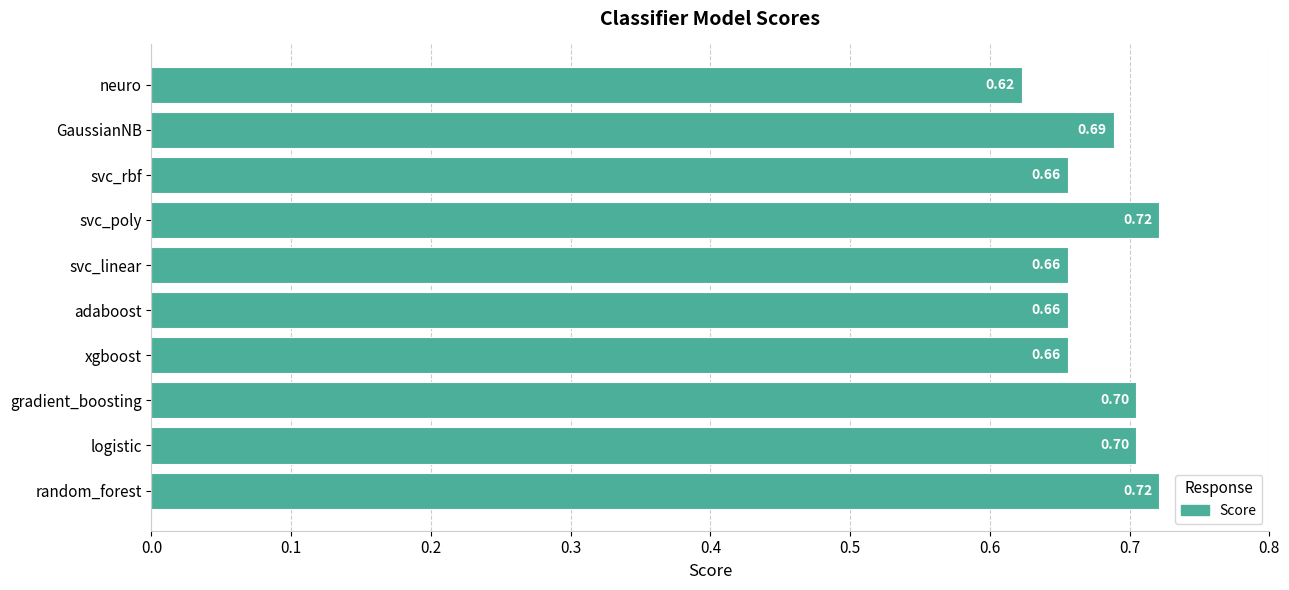

Which category has the lowest value across all series?

neuro